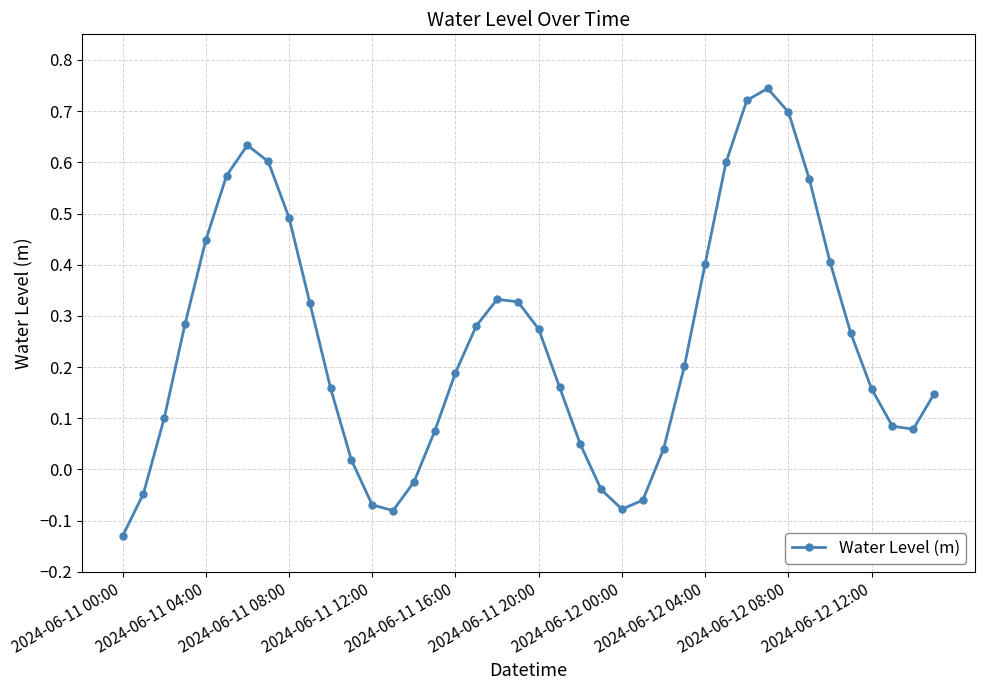

What is the sum of all values?

9.9